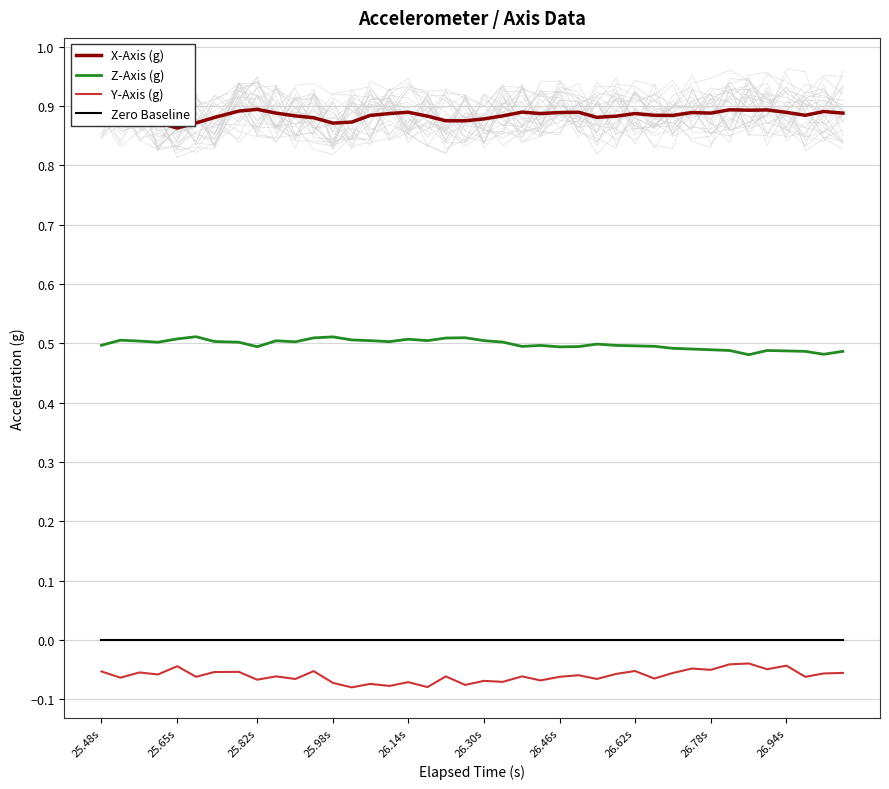

Is this an area chart (filled region under the line)?

No